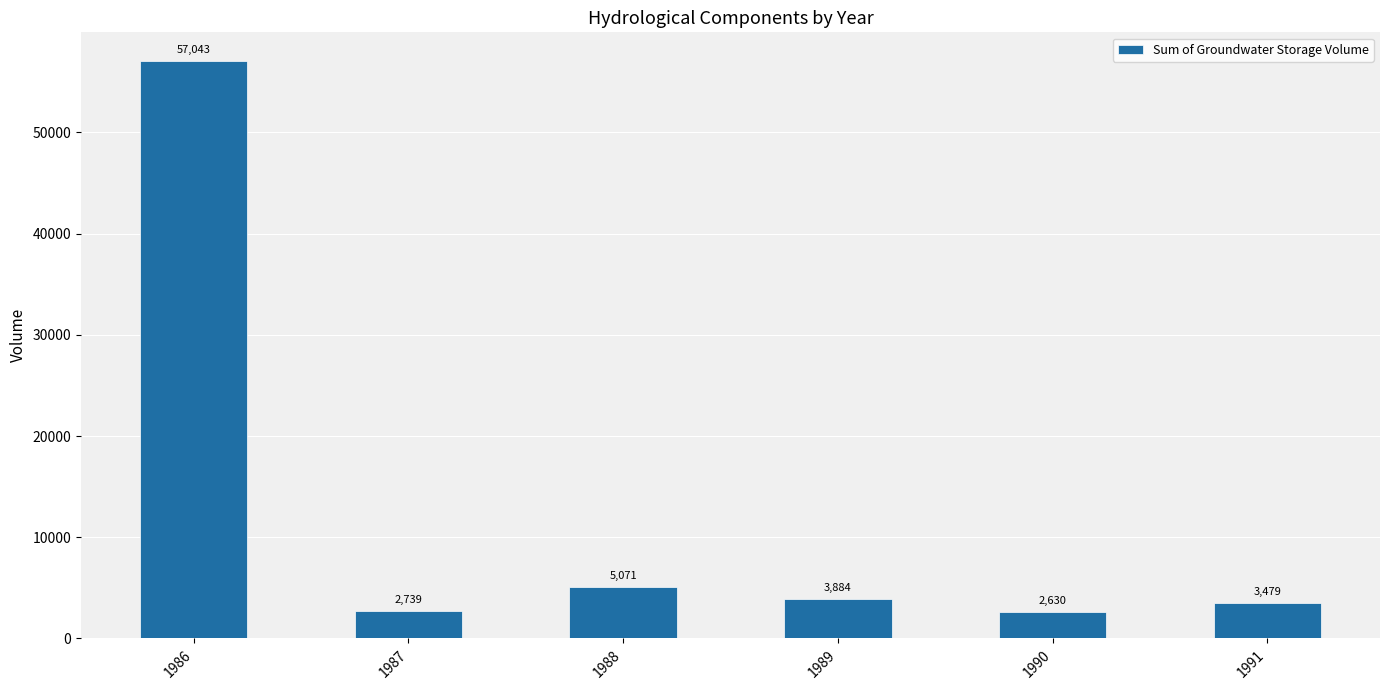

Approximately how many times larger is the value at 1986 compared to 1989?

14.7